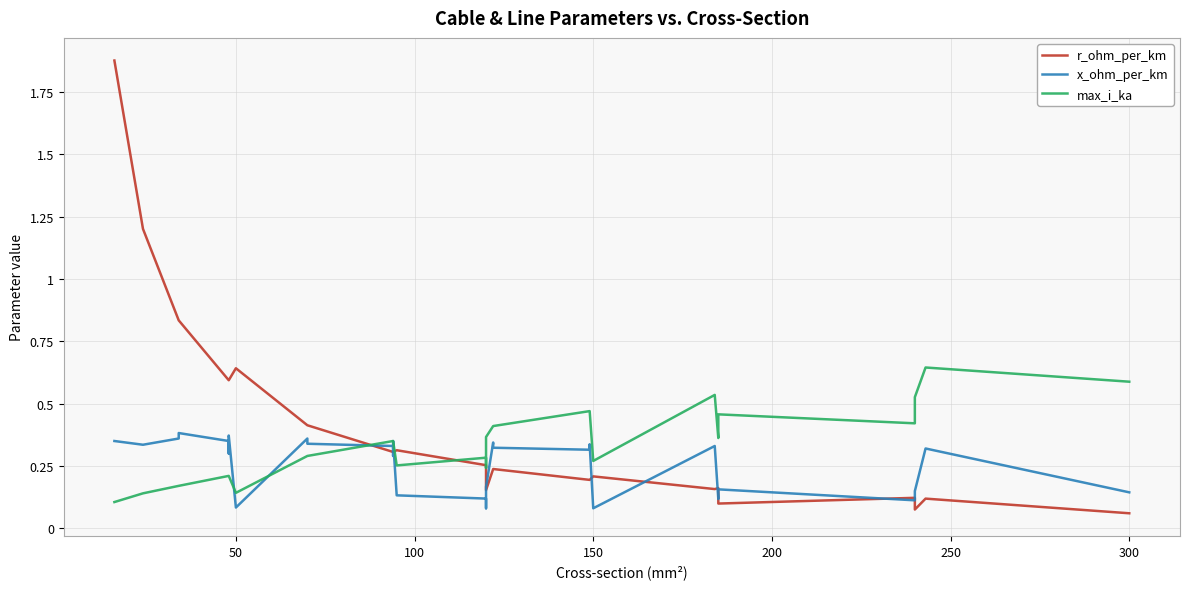

After their last crossing, which series has the higher values: r_ohm_per_km or x_ohm_per_km?

x_ohm_per_km